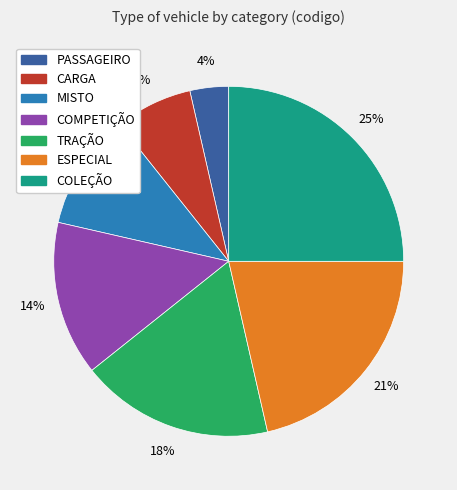

Do ESPECIAL and PASSAGEIRO together represent more than half of the pie?

No